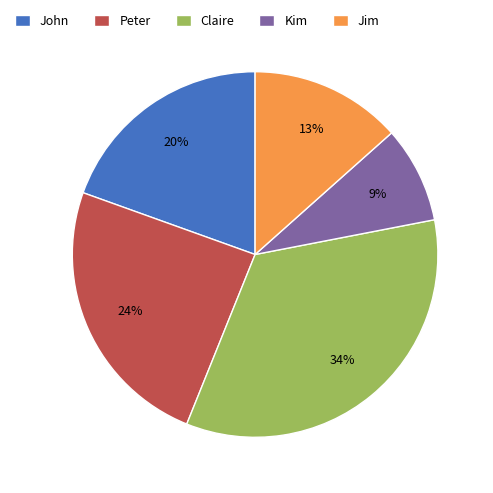

Which slice is the smallest?

Kim